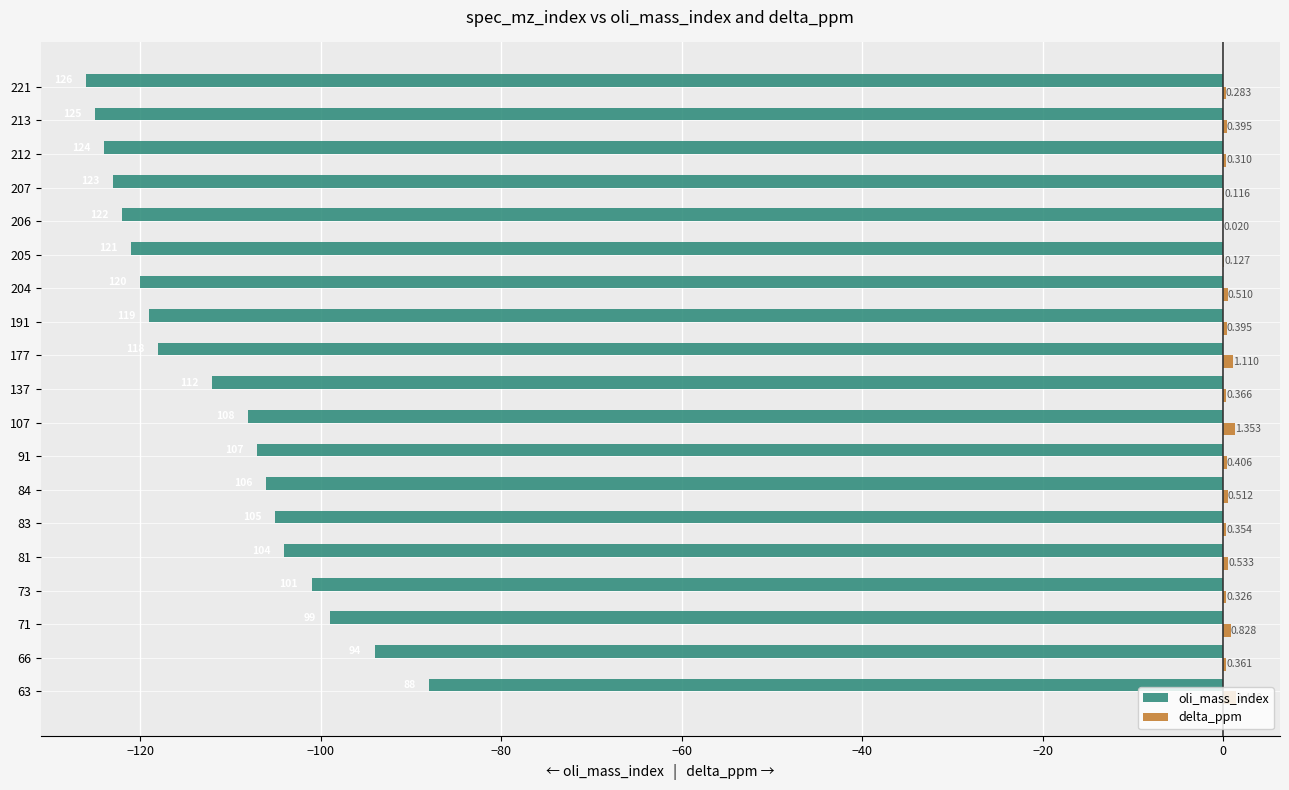

Which series has the largest total across all categories?

delta_ppm